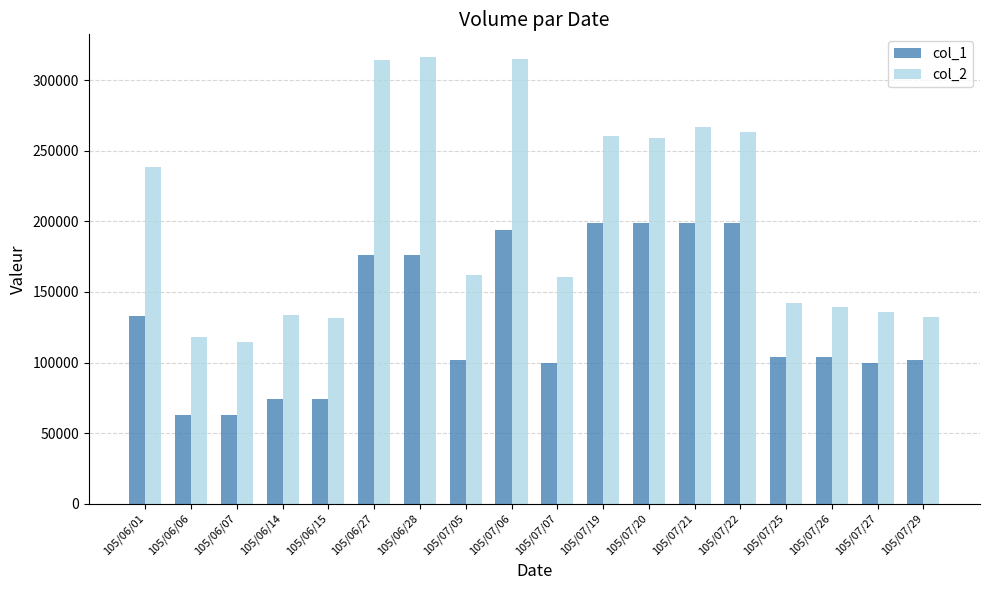

What is the difference between the second highest and minimum values in the col_1 series?

136000